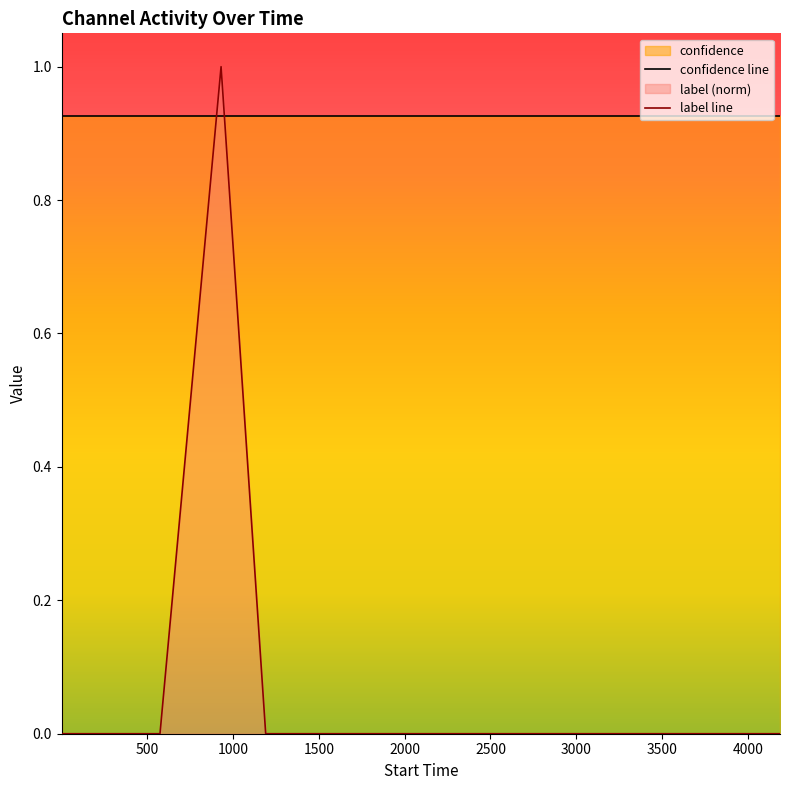

Count the values in the range 0 to 1.

15